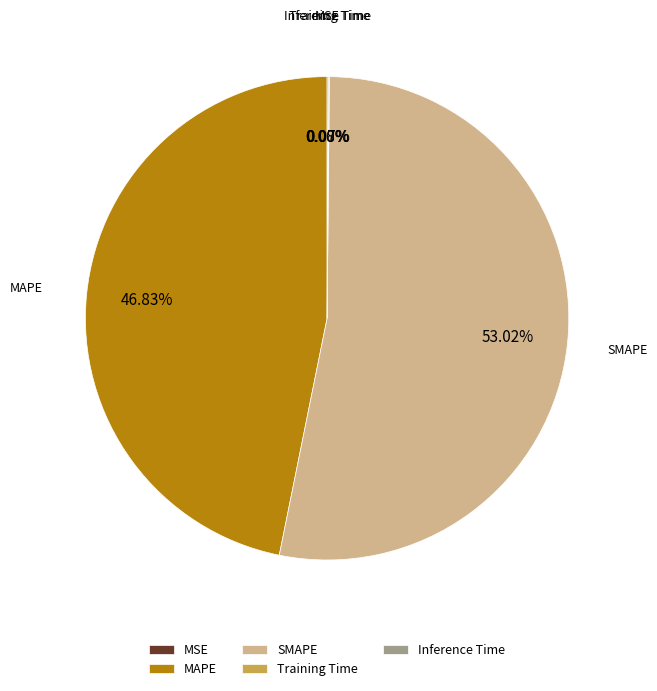

What is the largest slice in the pie chart?

SMAPE